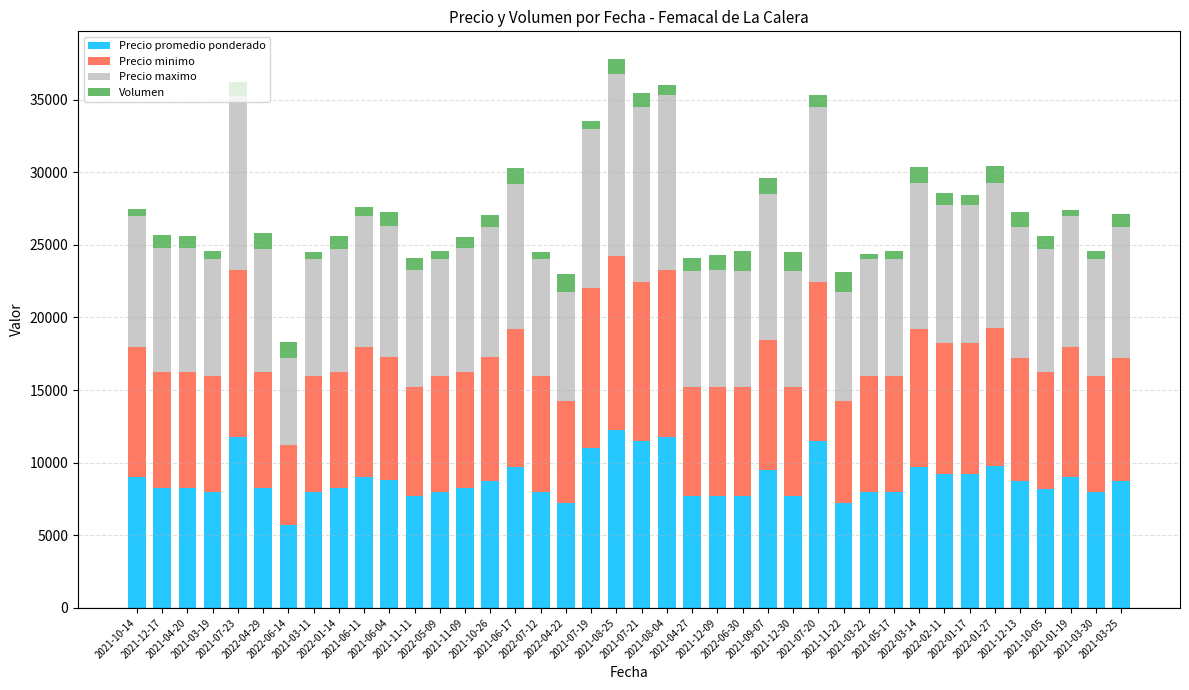

What is the average value of the Precio promedio ponderado series?

8831